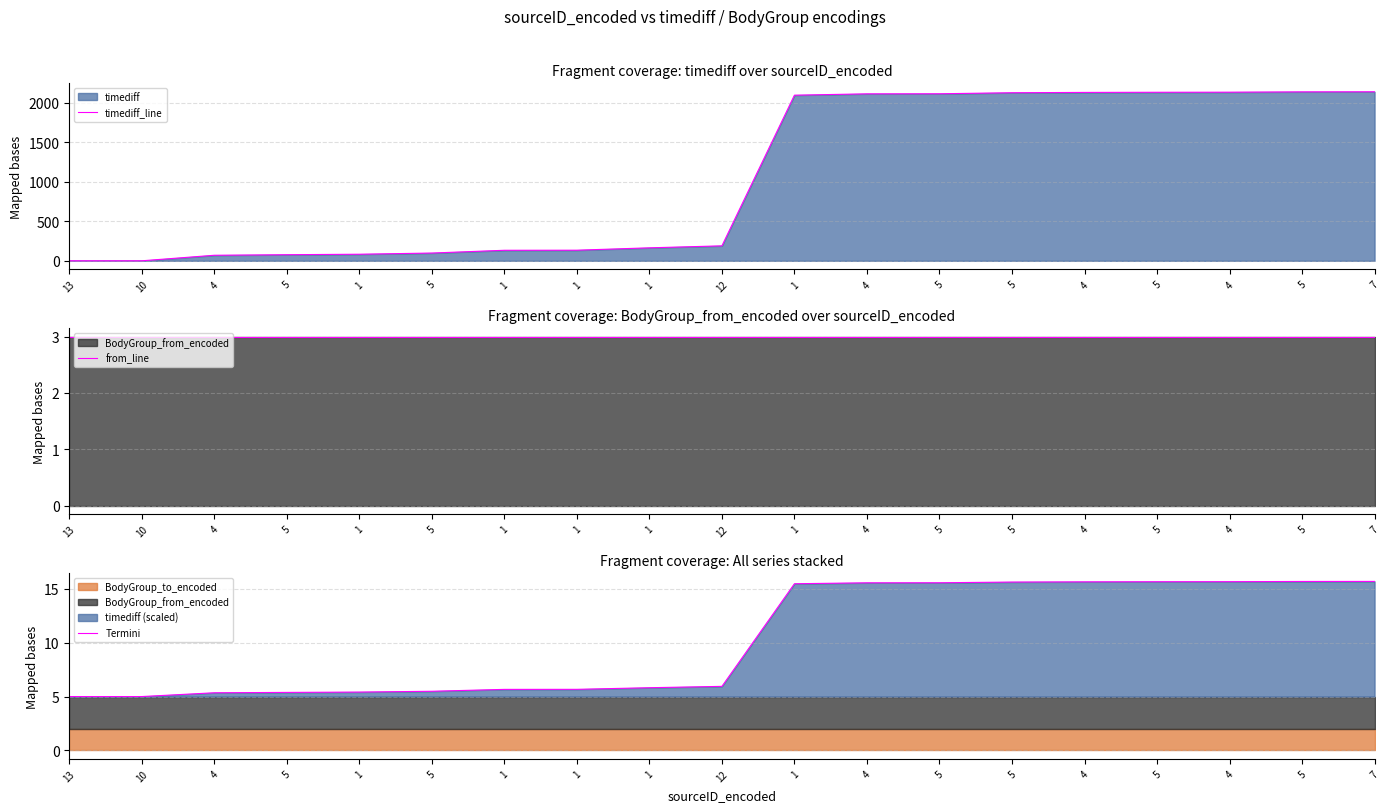

What is the difference between the second highest and second lowest values in the timediff_line series?

2136